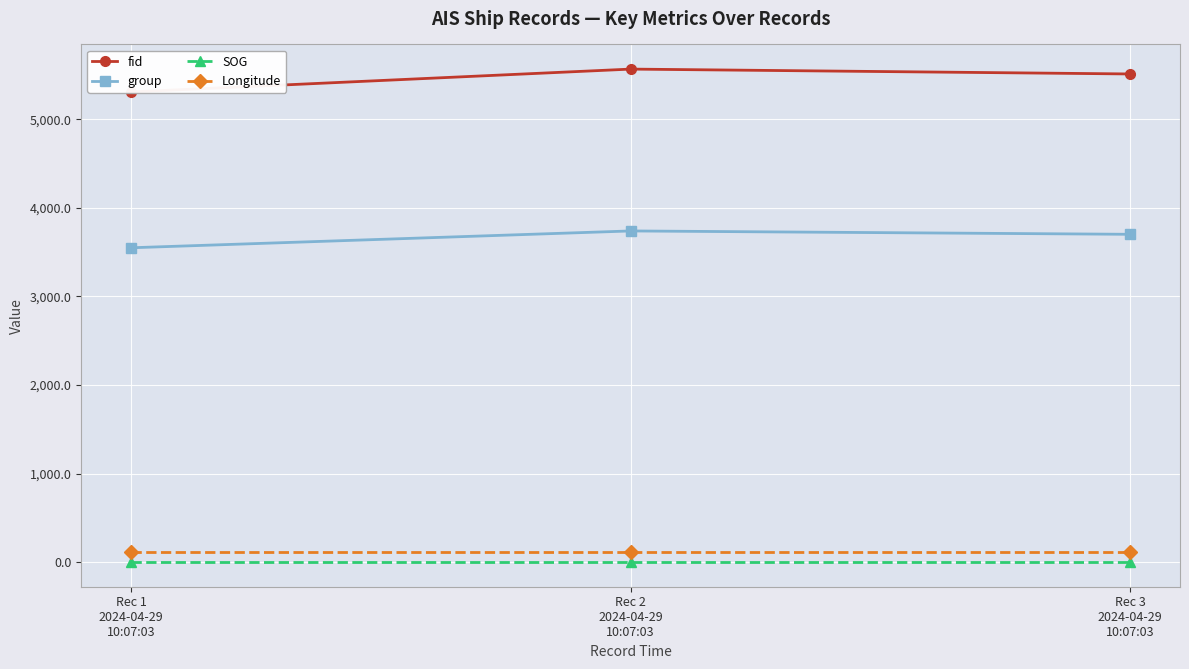

What is the minimum value for SOG?

2.1